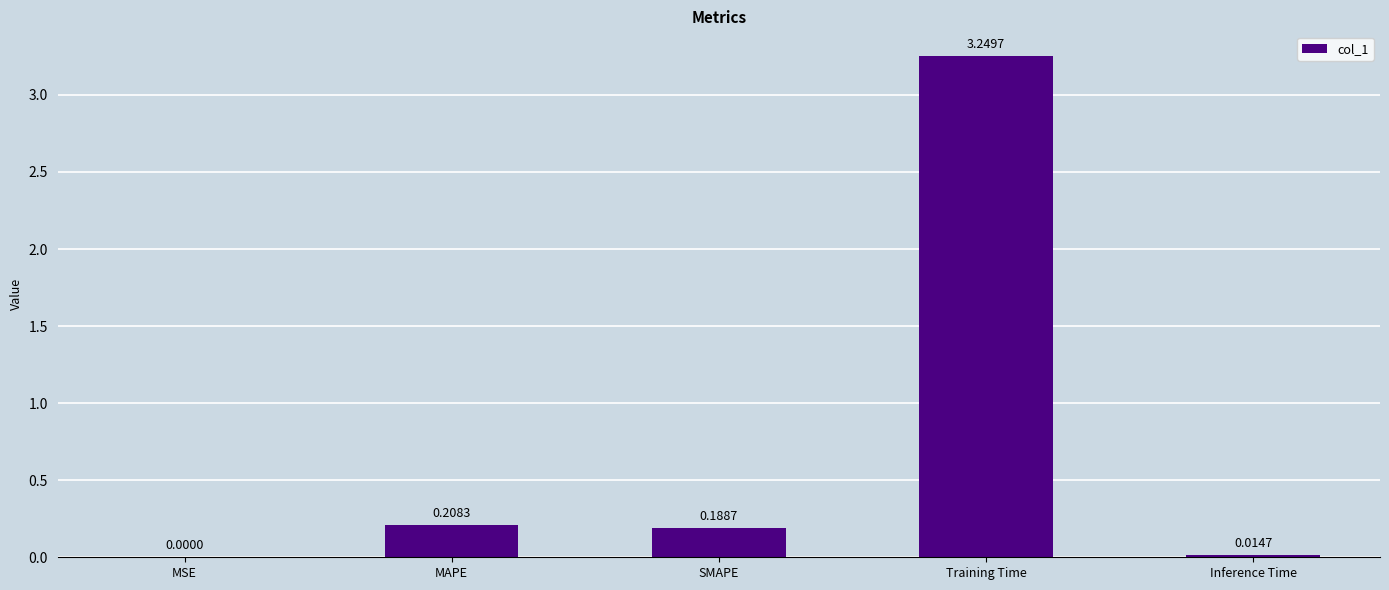

Where is the data nearest to the value 1?

MAPE